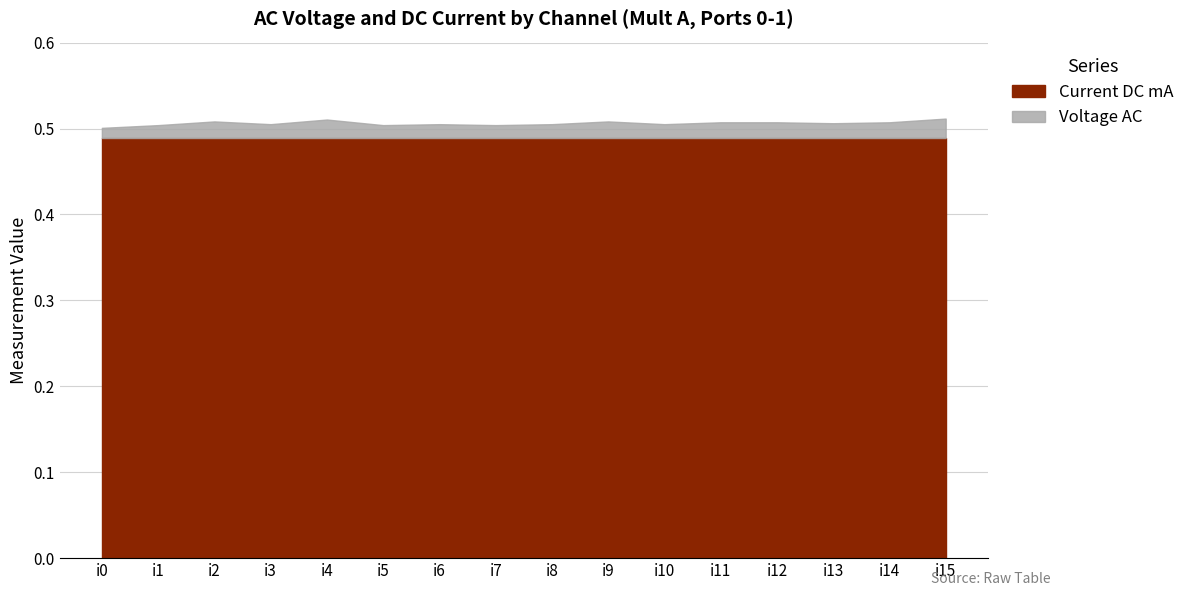

Rank the categories by value from lowest to highest.

i0, i1, i5, i7, i3, i6, i8, i10, i13, i11, i12, i14, i2, i9, i4, i15